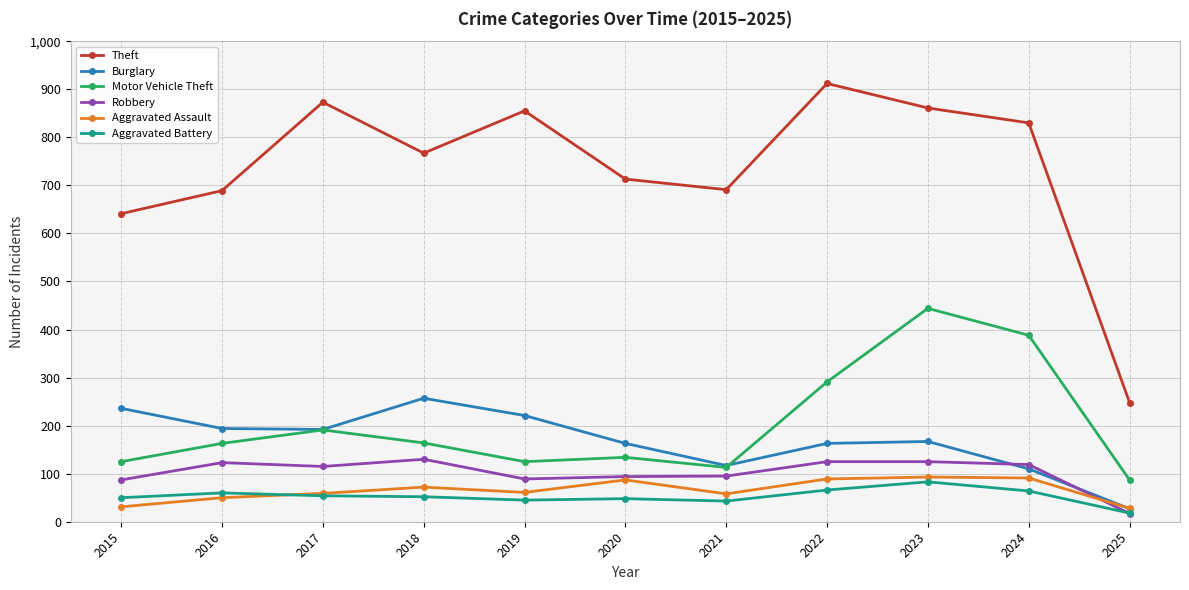

What is the lowest value of the Aggravated Assault series?

28